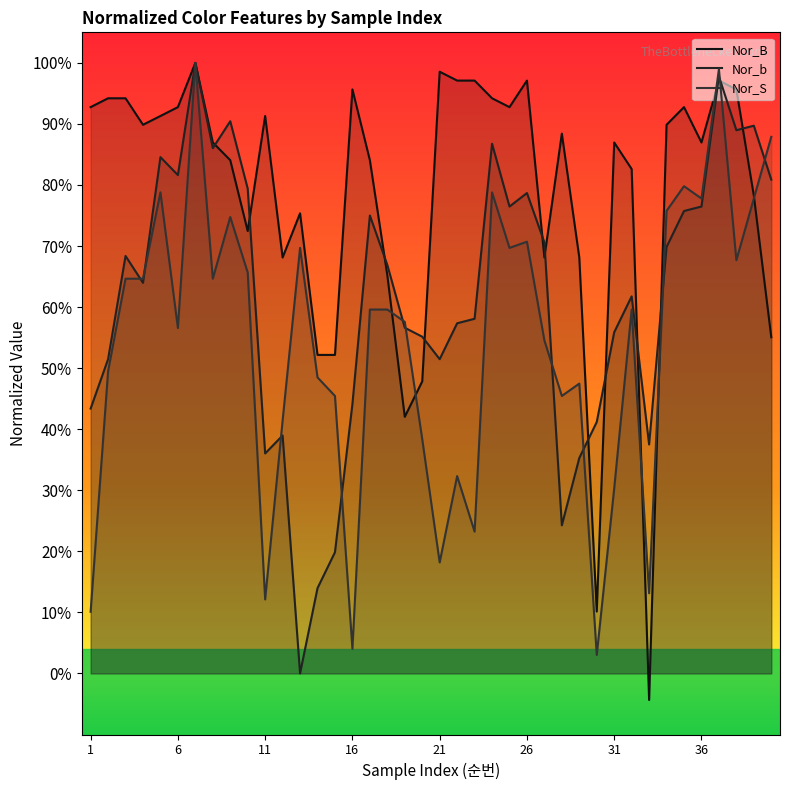

What are all the series names shown in the legend?

Nor_B, Nor_b, Nor_S